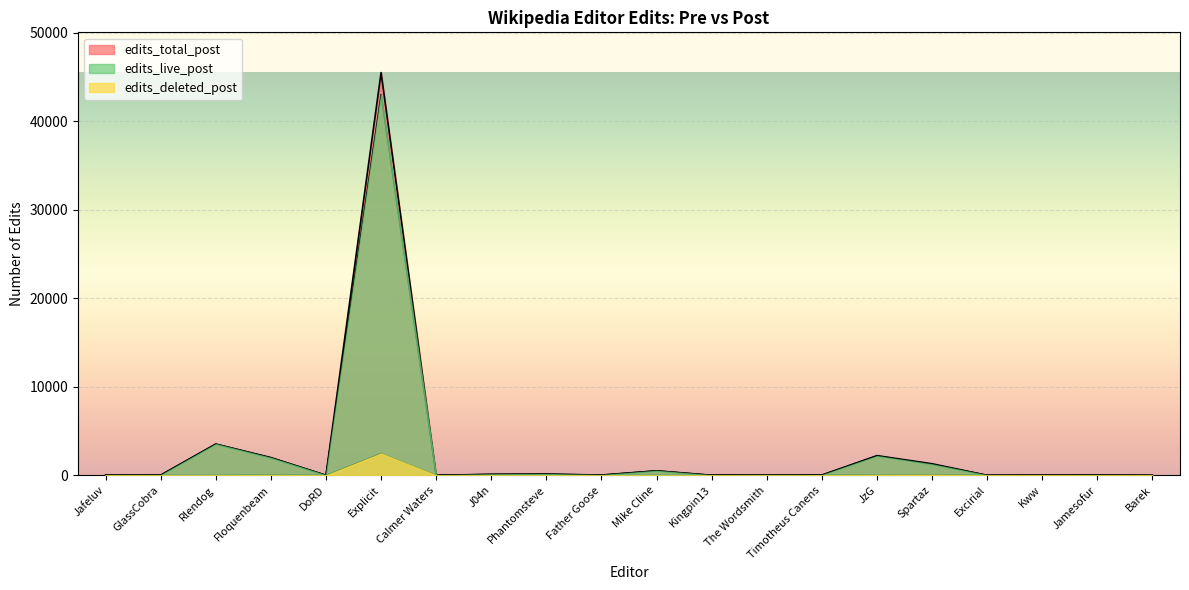

Reading left to right, what are all the values shown in this chart?

edits_live_post: 25	19	3530	1973	9	43019	2	113	138	31	509	8	42	23	2177	1238	3	14	20	2
edits_deleted_post: 0	0	2	31	0	2470	0	2	0	0	0	0	0	6	47	65	0	0	1	0
edits_total_post: 25	19	3532	2004	9	45489	2	115	138	31	509	8	42	29	2224	1303	3	14	21	2